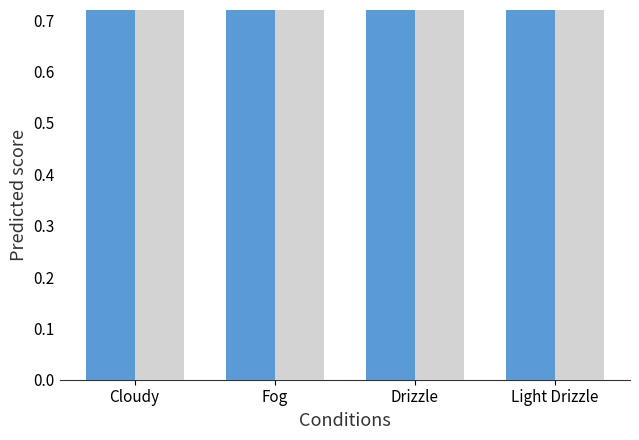

Which category has the lowest value in the Temperature series?

Light Drizzle